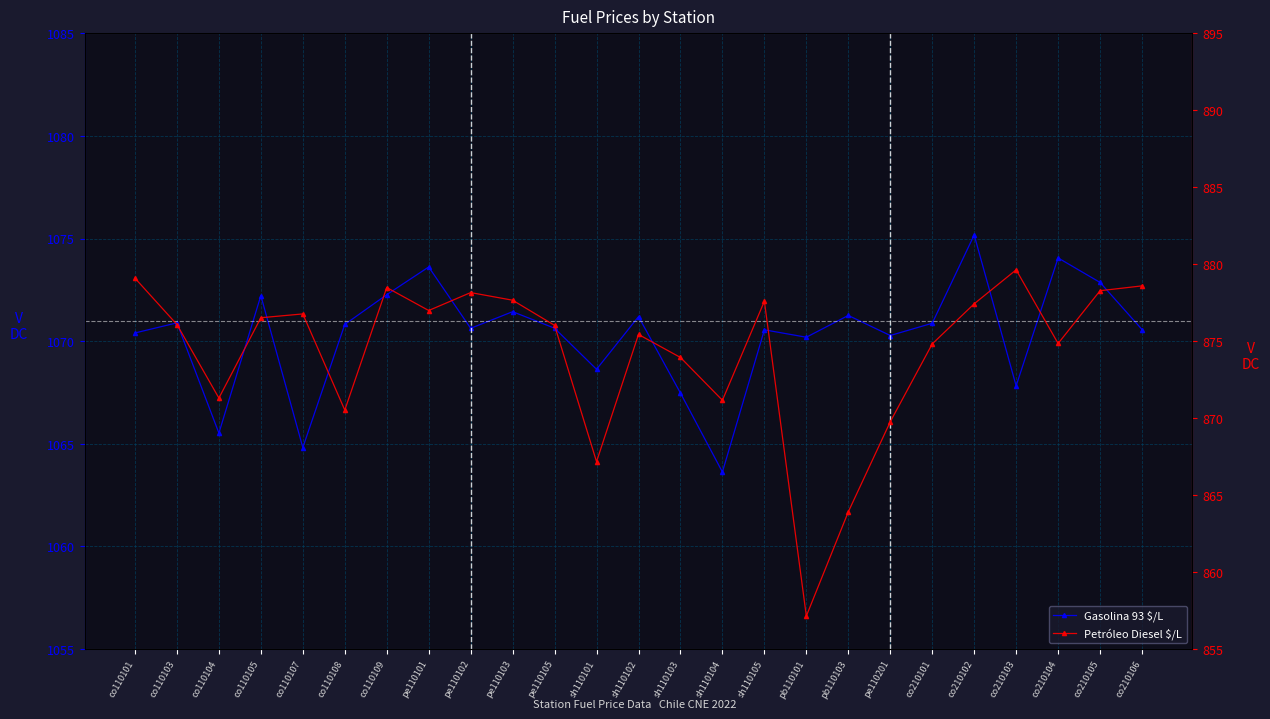

Is the value of Petróleo Diesel $/L at co110101 greater than the value of Gasolina 93 $/L at co210101?

No